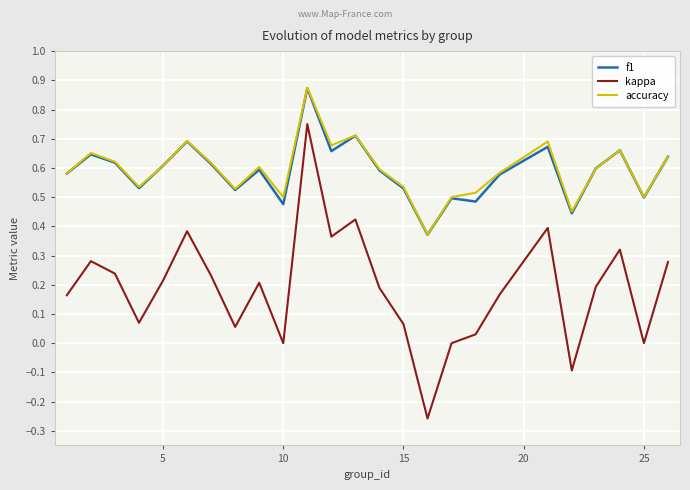

How many lines are shown in the chart?

3